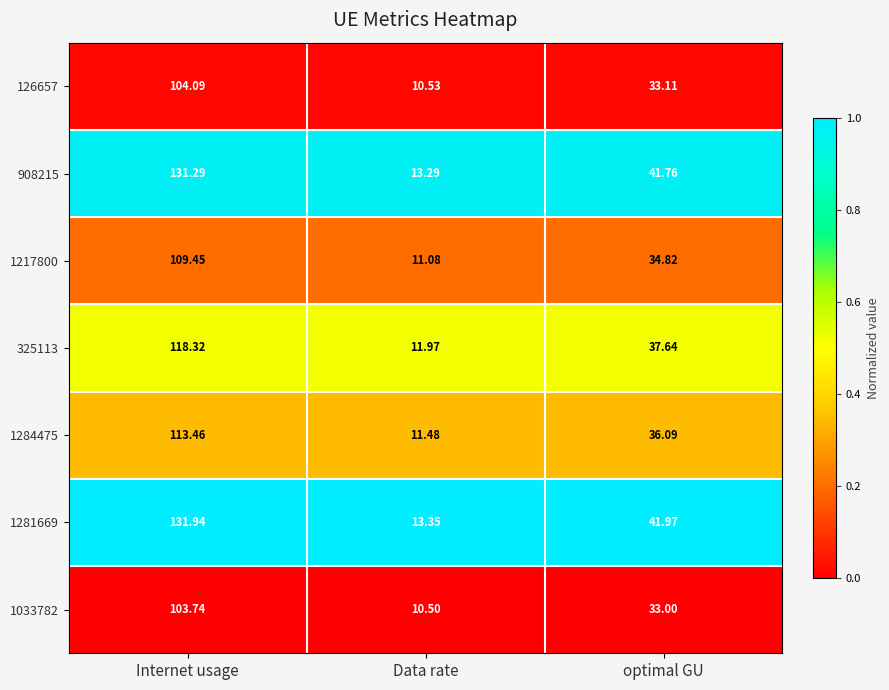

At which label does 908215 first exceed 41?

Internet usage